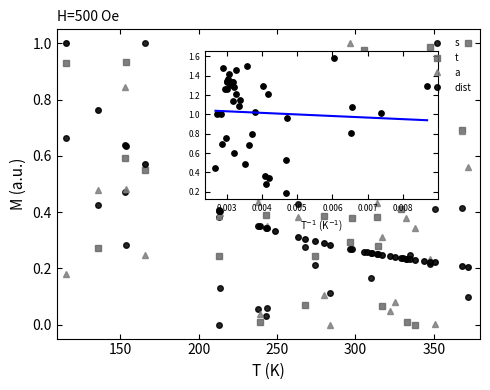

At how many categories does at least one series exceed 0?

40